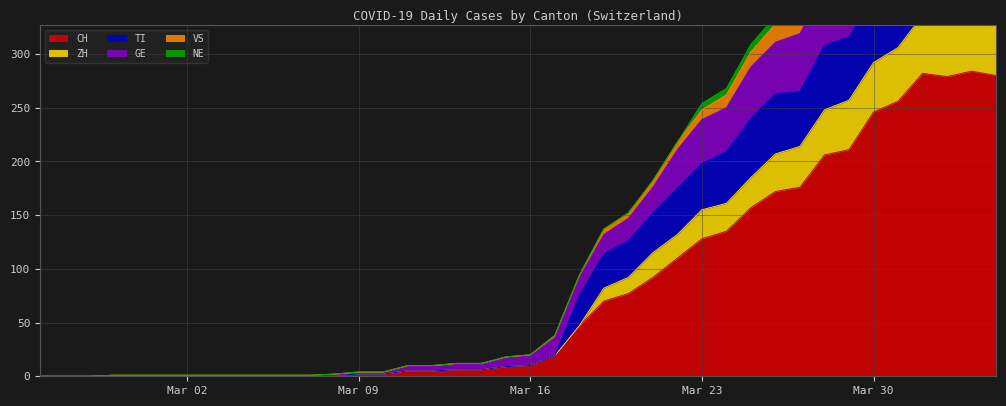

What is the difference between the second highest and second lowest values in the VS series?

339